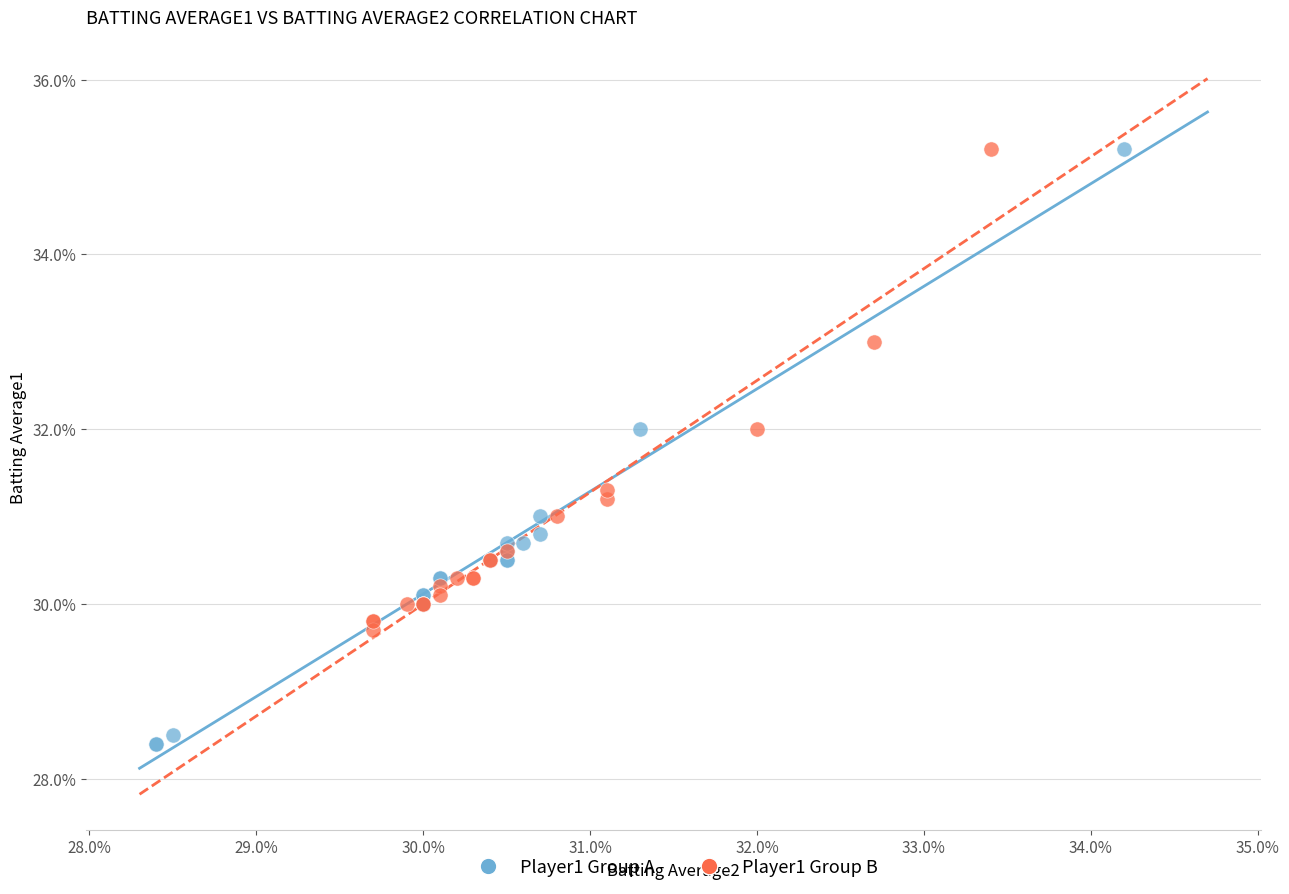

What are all the series names shown in the legend?

Player1 Group A, Player1 Group B